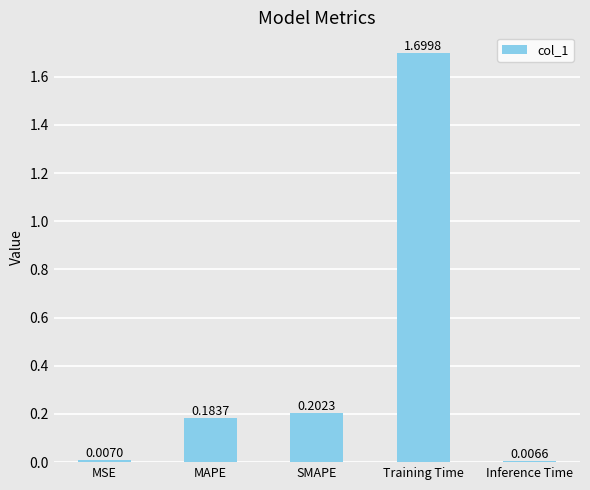

At which category does the chart reach its minimum across all series?

Inference Time